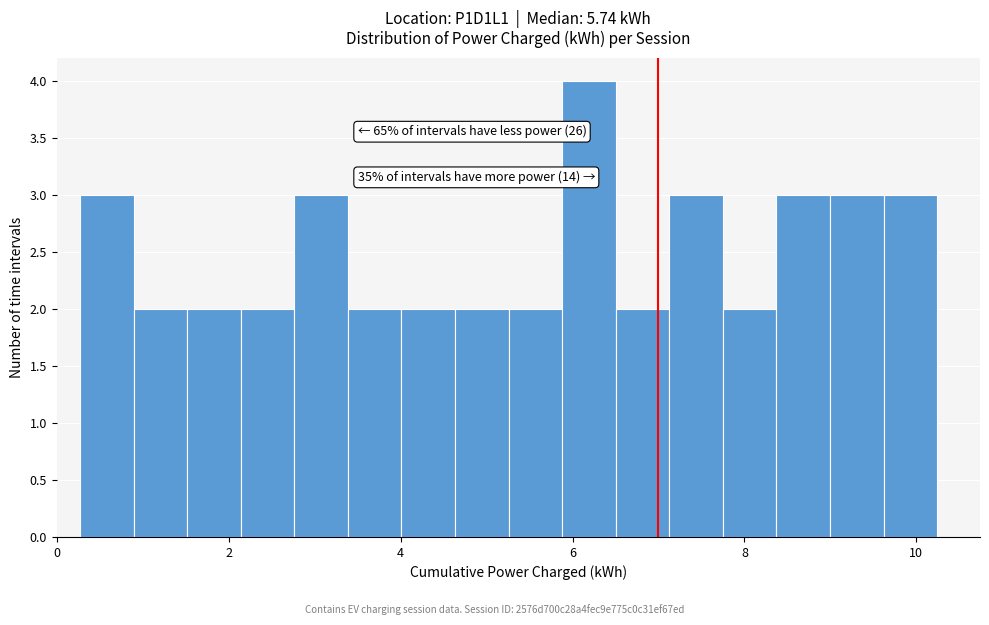

Read against the x-axis, roughly where is the centre of the tallest bar?

6.2